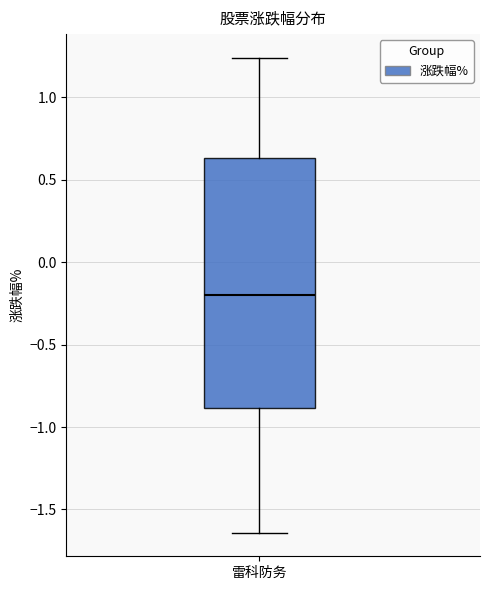

Read this box plot against the y-axis: the position of the median line, the range covered by the box, and the ends of both whiskers. The values are not printed on the chart, so give them approximately, as read against the axis.

median -0.20, box -0.90 to 0.65, whiskers -1.65 to 1.25